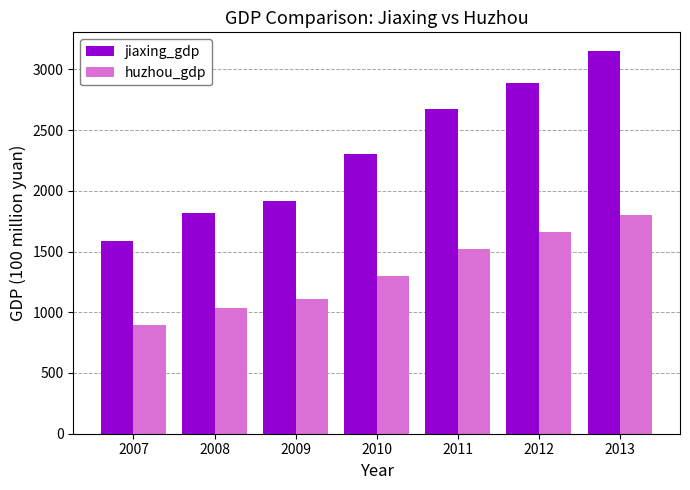

What is the difference between the huzhou_gdp values at 2012 and 2010?

362.6